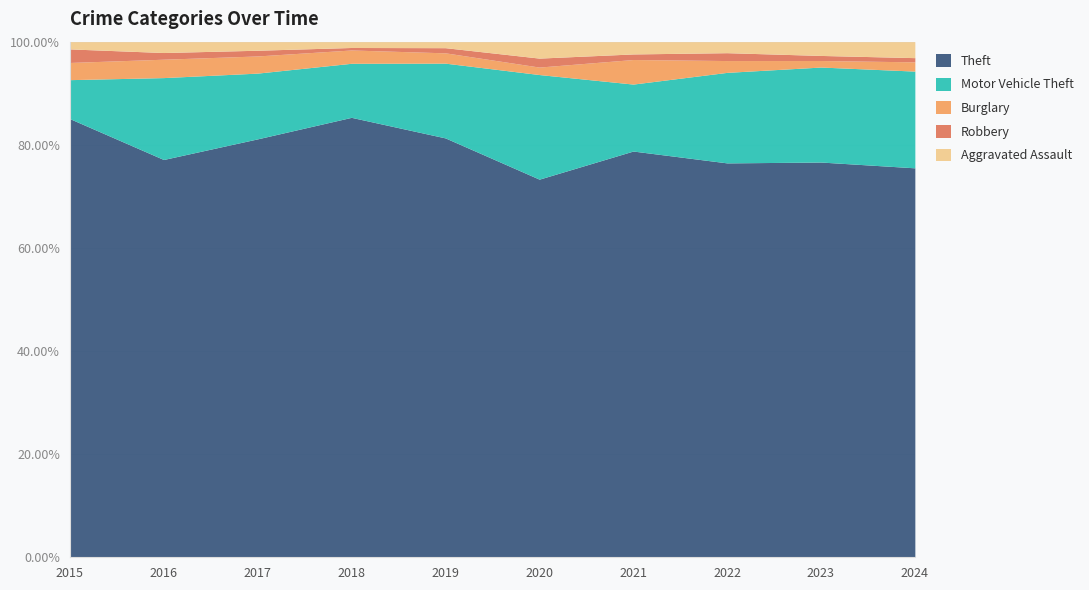

How many lines are shown in the chart?

5